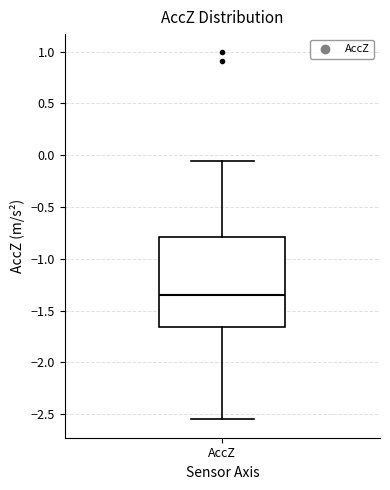

Transcribe this box plot: give where the median line is, the range the box spans, and where the two whiskers end, as read against the y-axis. The values are not printed on the chart, so give them approximately, as read against the axis.

median -1.35, box -1.65 to -0.80, whiskers -2.55 to -0.05